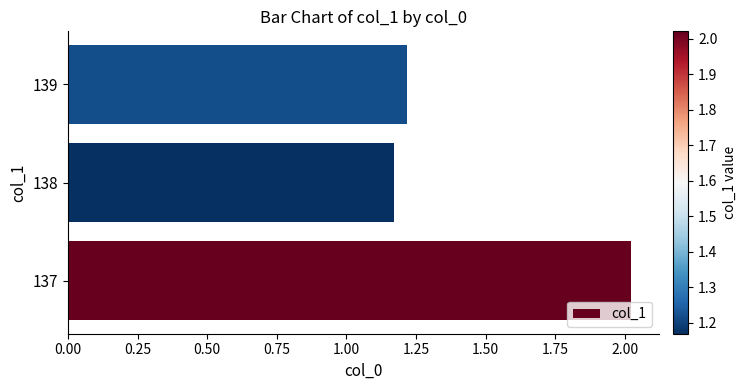

True or false: the data shows 0.5 at 138.

False